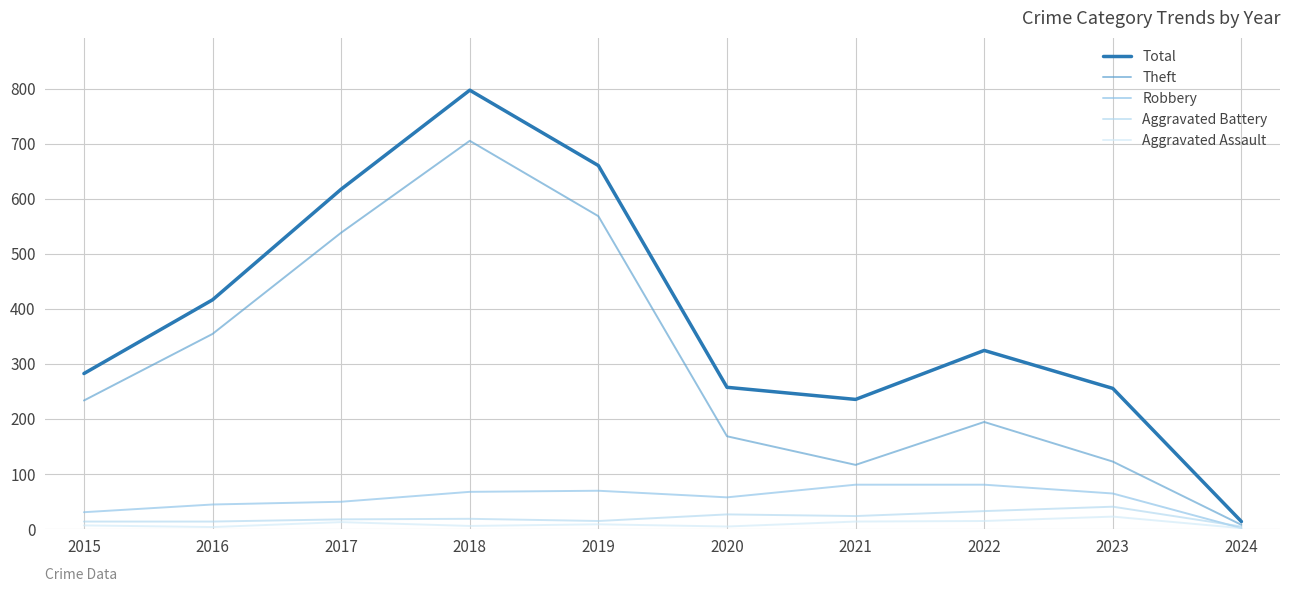

At which category does the chart reach its peak across all series?

2018